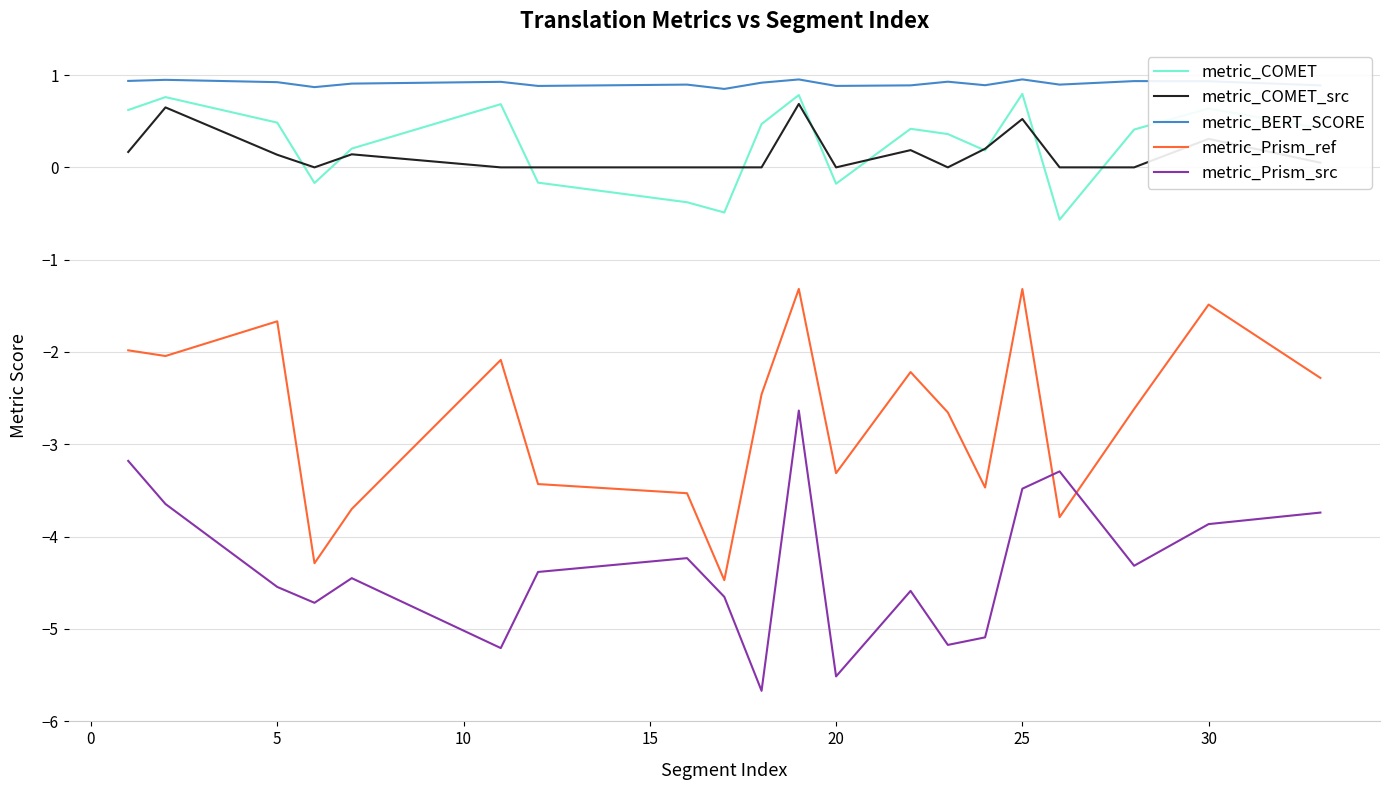

True or false: metric_Prism_src and metric_Prism_ref cross at least once.

True